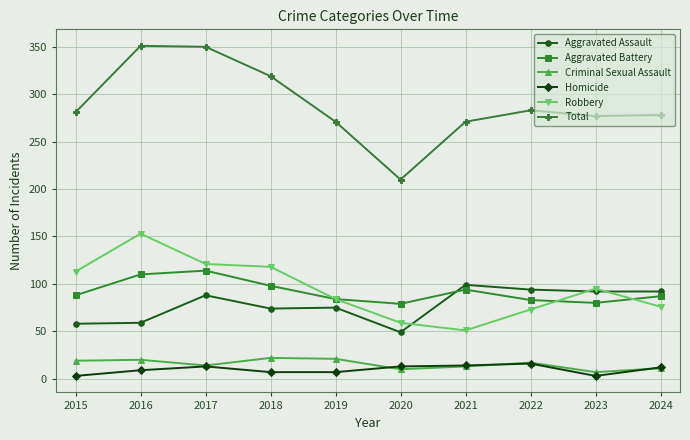

Where does the Homicide series first go above 12?

2017